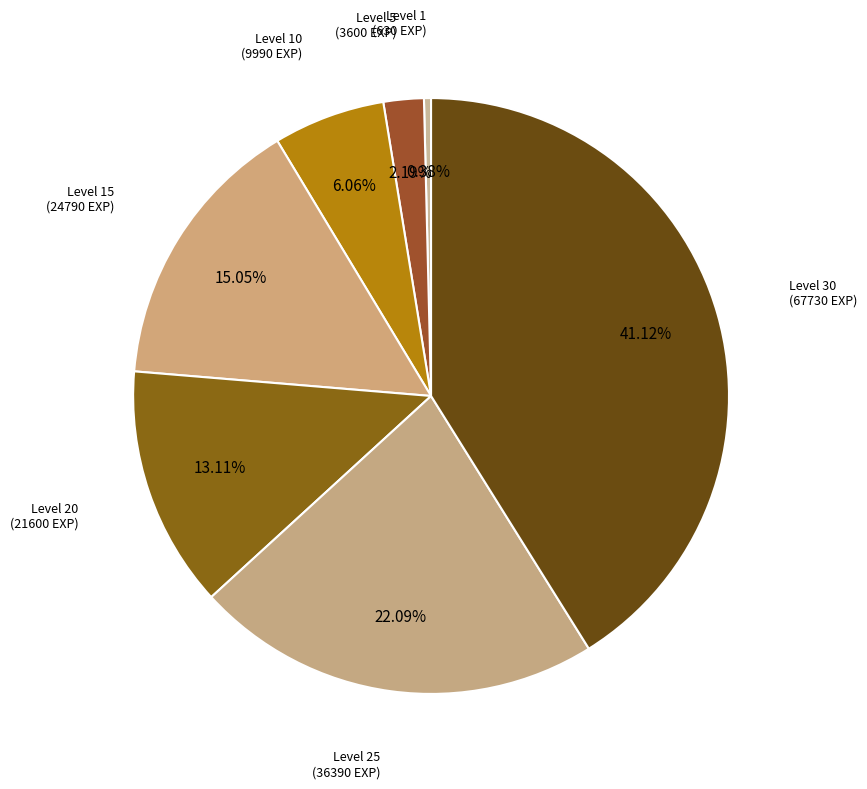

True or false: Level 15 accounts for 15% of the total.

True